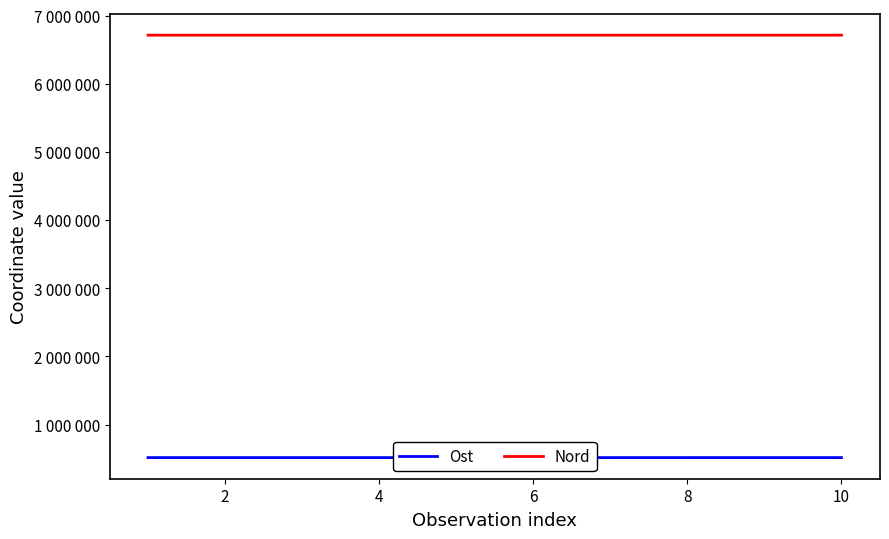

What are all the series names shown in the legend?

Ost, Nord